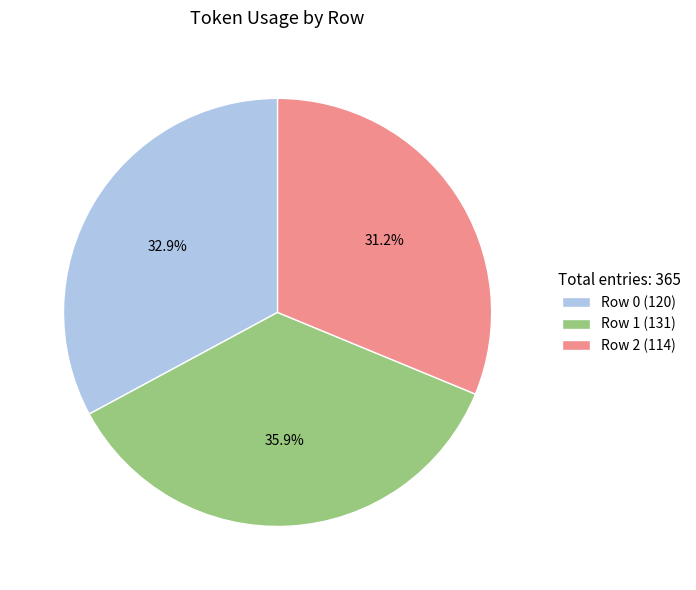

How many slices are in this pie chart?

3